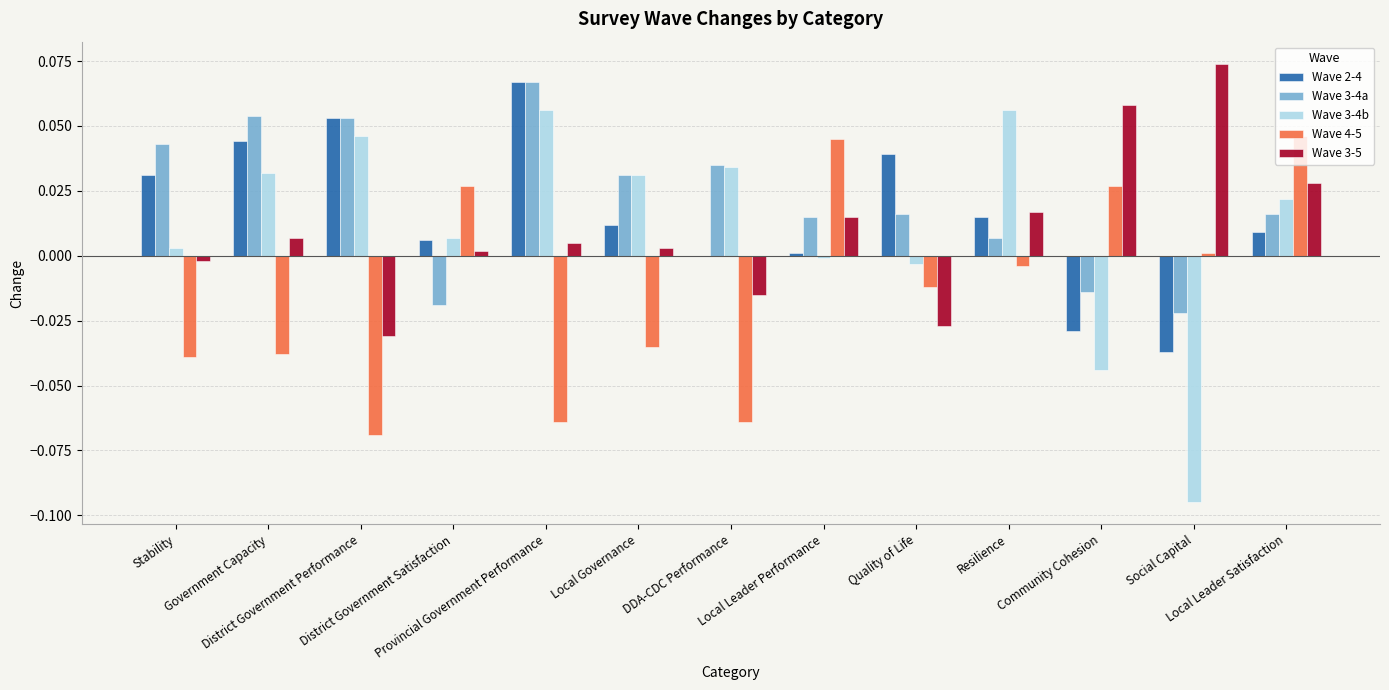

Is it true that Wave 3-4b equals -0.0 at Quality of Life?

True